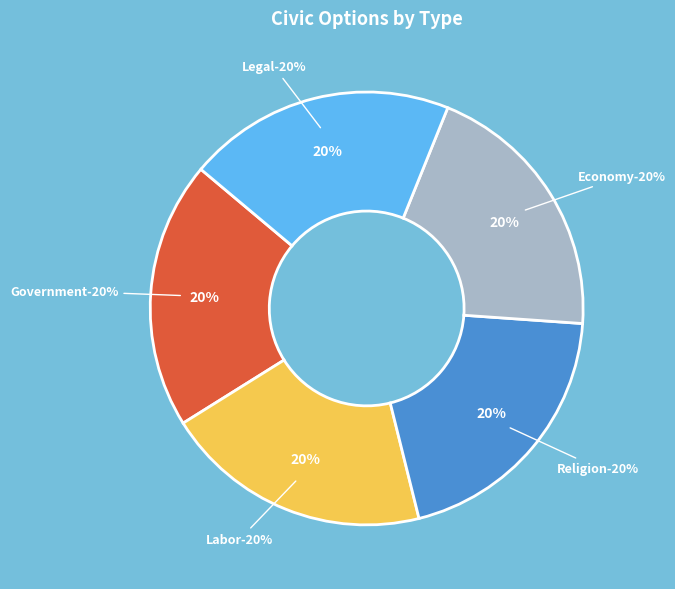

Is there a majority slice in this chart?

No